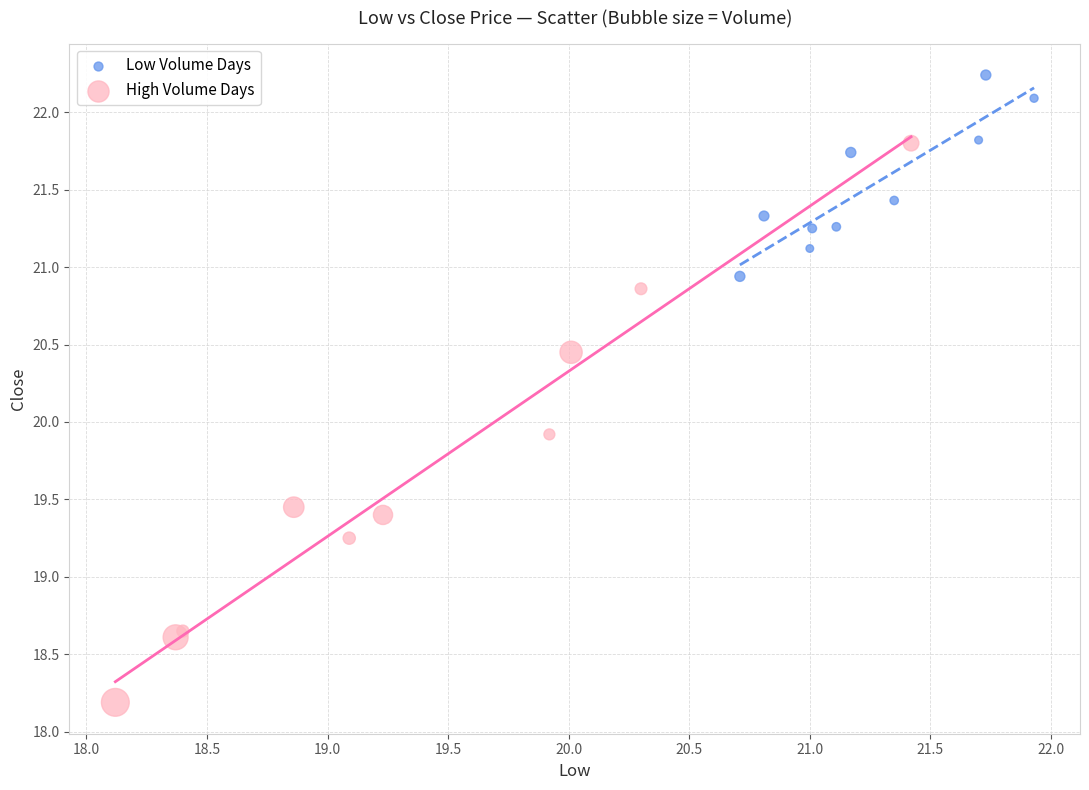

Which series reaches the maximum Y coordinate?

Low Volume Days